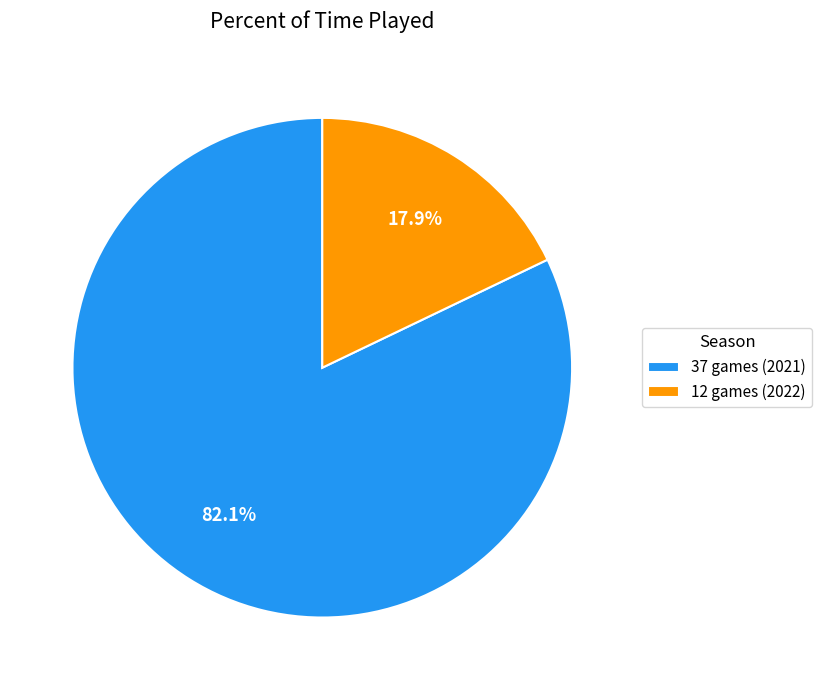

Count the number of slices in the pie.

2